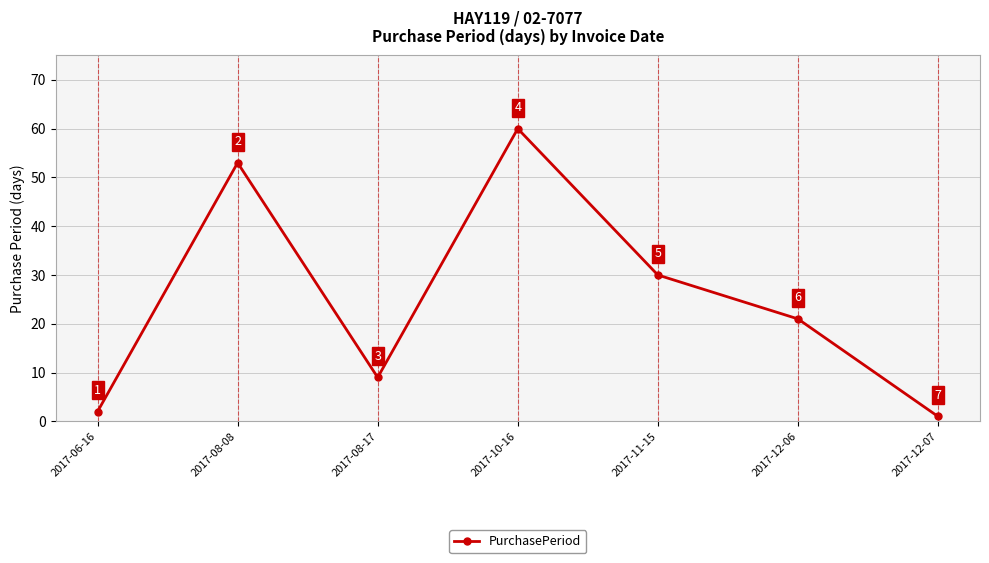

What is the label of the 3rd point from the left?

2017-08-17